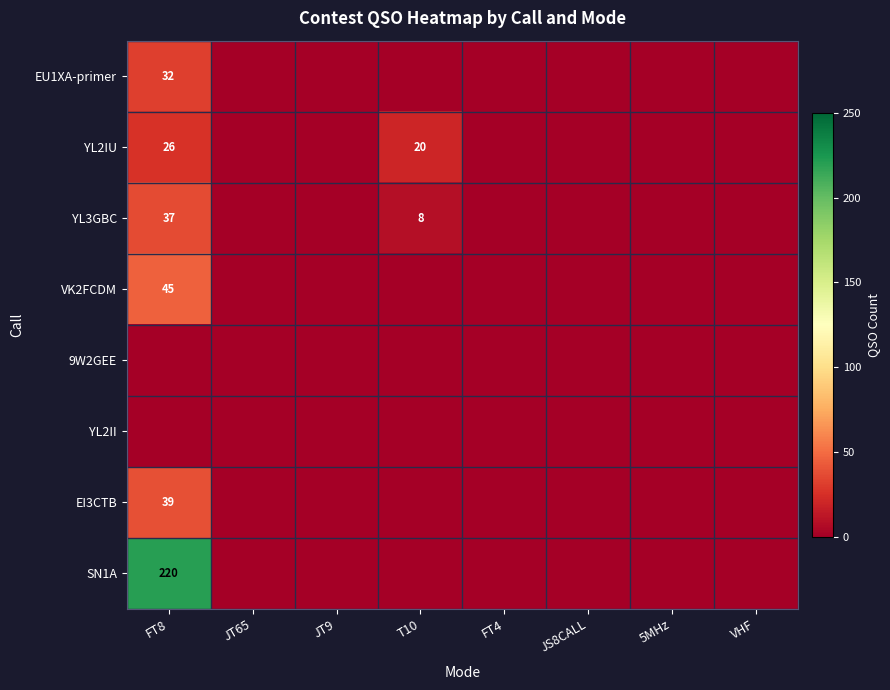

True or false: YL2IU has a value of 0 at FT4.

True